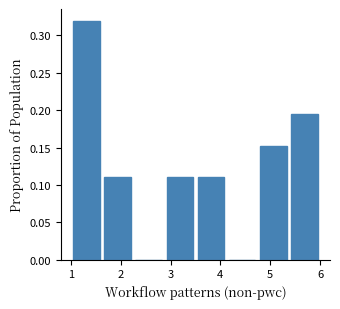

What is the height of the bar covering 4.8 to 5.4 on the x-axis? Neither the bar edges nor the heights are printed on the chart, so give them approximately, as read against the axes.

0.155